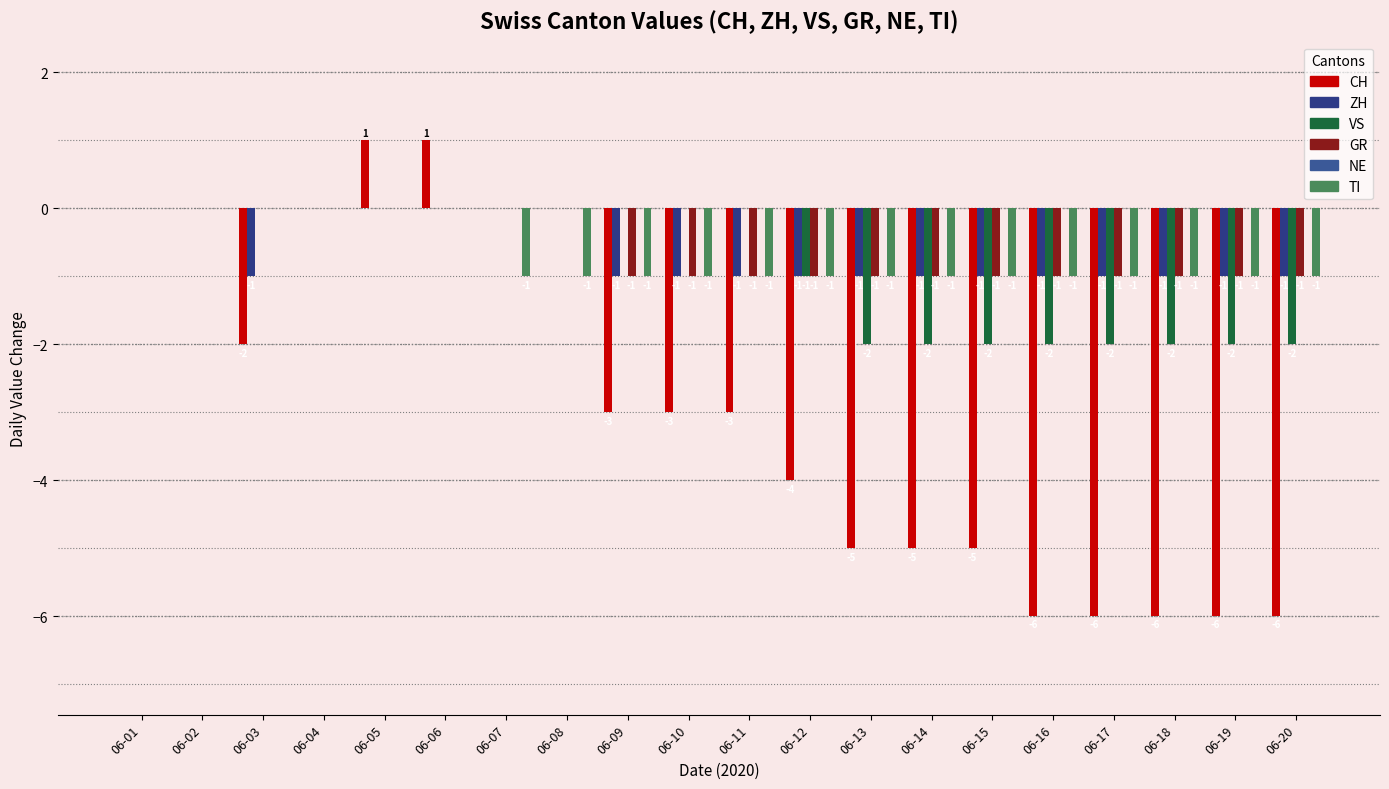

What is the sum of all VS values?

-17